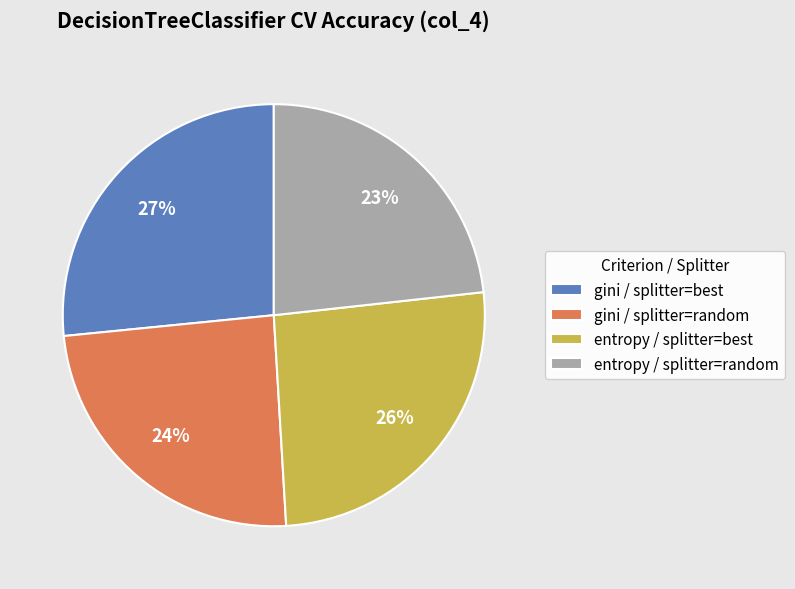

True or false: entropy / splitter=best accounts for 26% of the total.

True